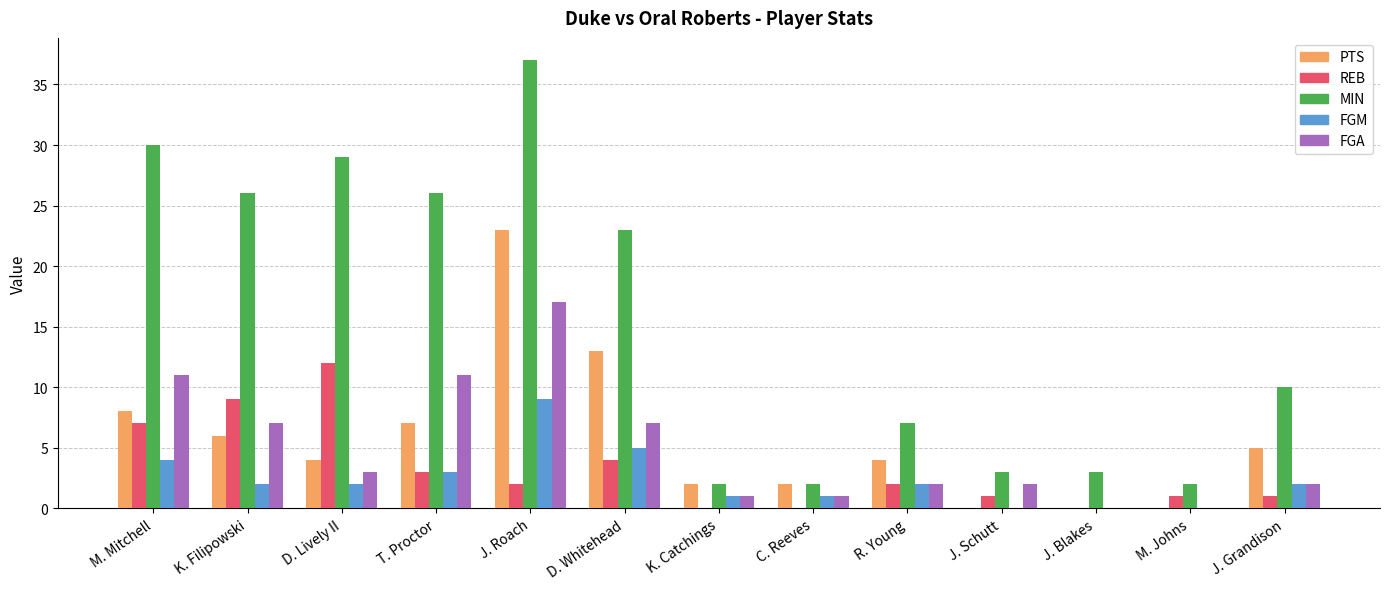

What is the difference between the FGA values at K. Catchings and J. Blakes?

1